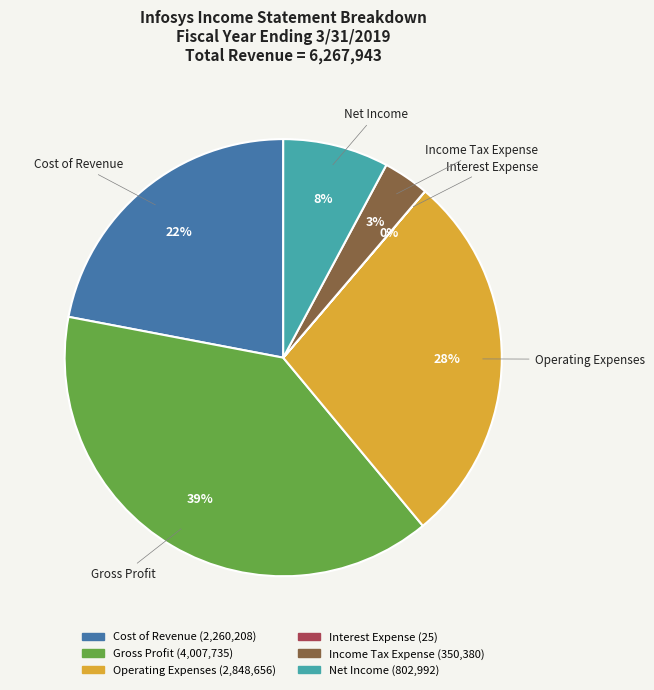

Approximately how many times larger is the value at Cost of Revenue compared to Gross Profit?

0.6